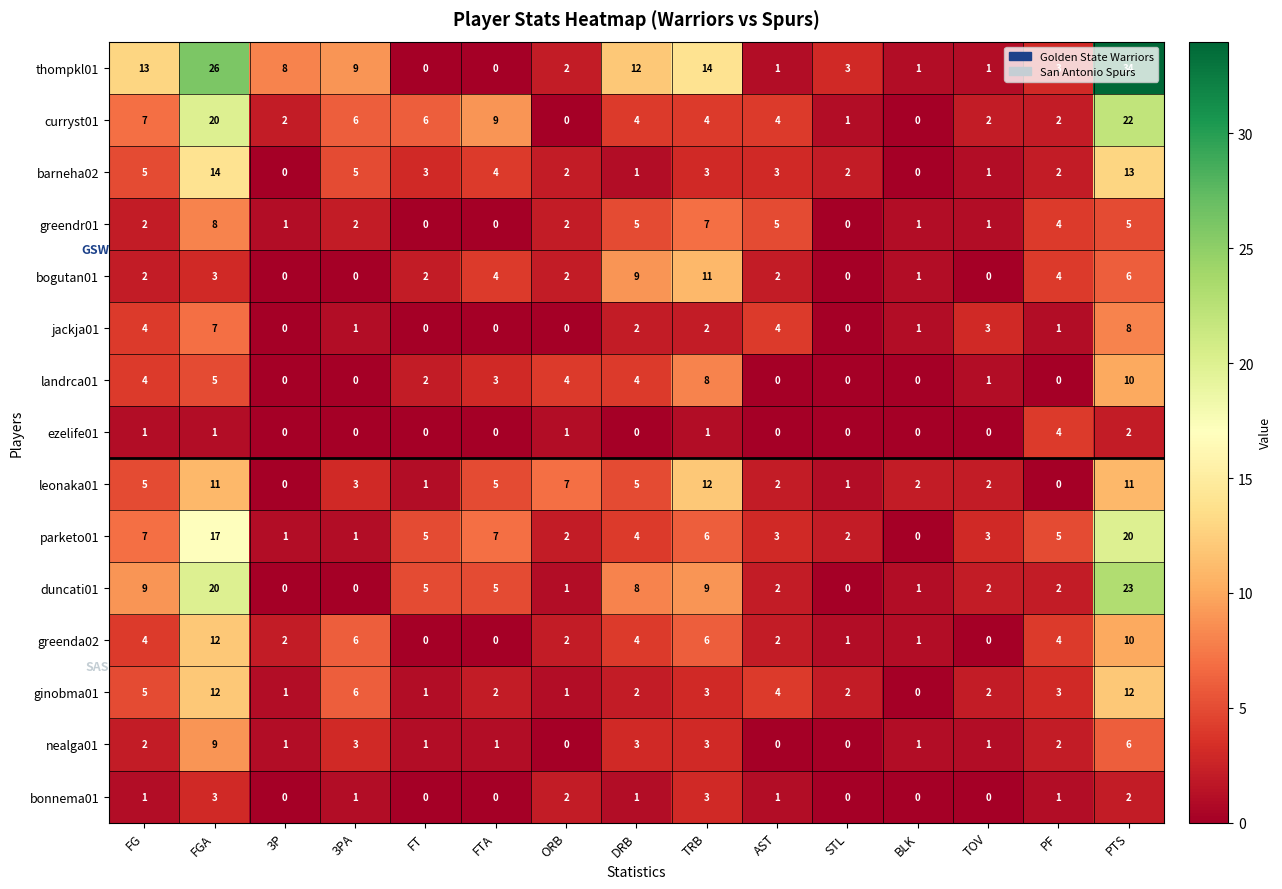

Which series has the largest range (max minus min)?

thompkl01